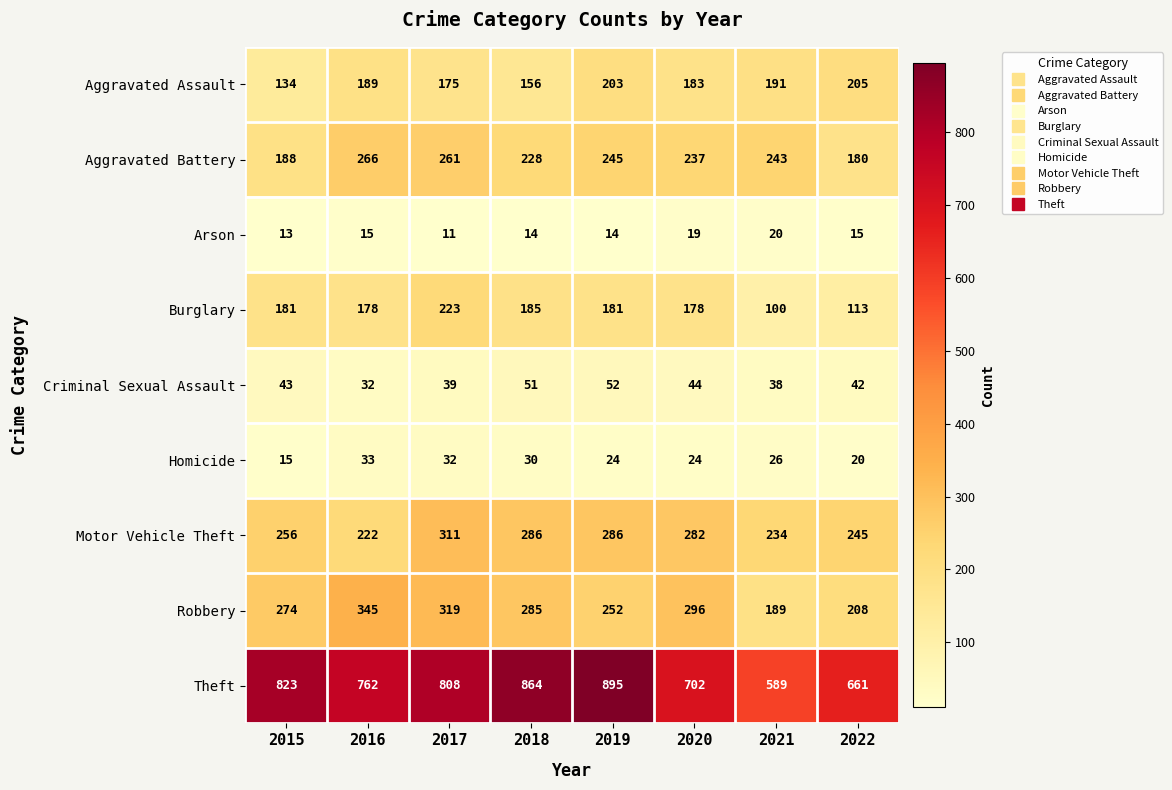

Between 2018 and 2022, which series saw the biggest shift?

Theft